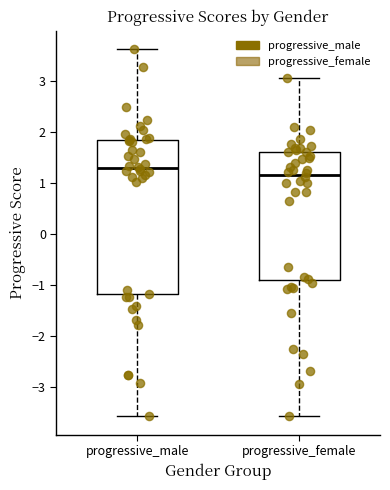

Where does the lower whisker of the box for progressive_female end on the y-axis? The values are not printed on the chart, so give them approximately, as read against the axis.

-3.6